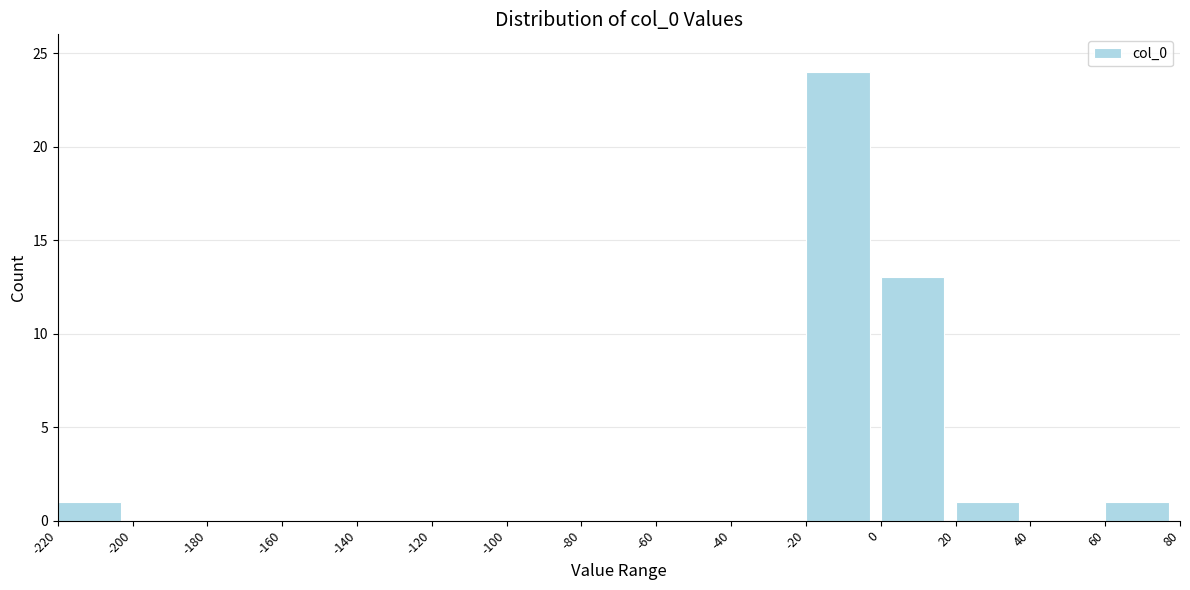

Which range on the x-axis has the tallest bar?

-20 to 0